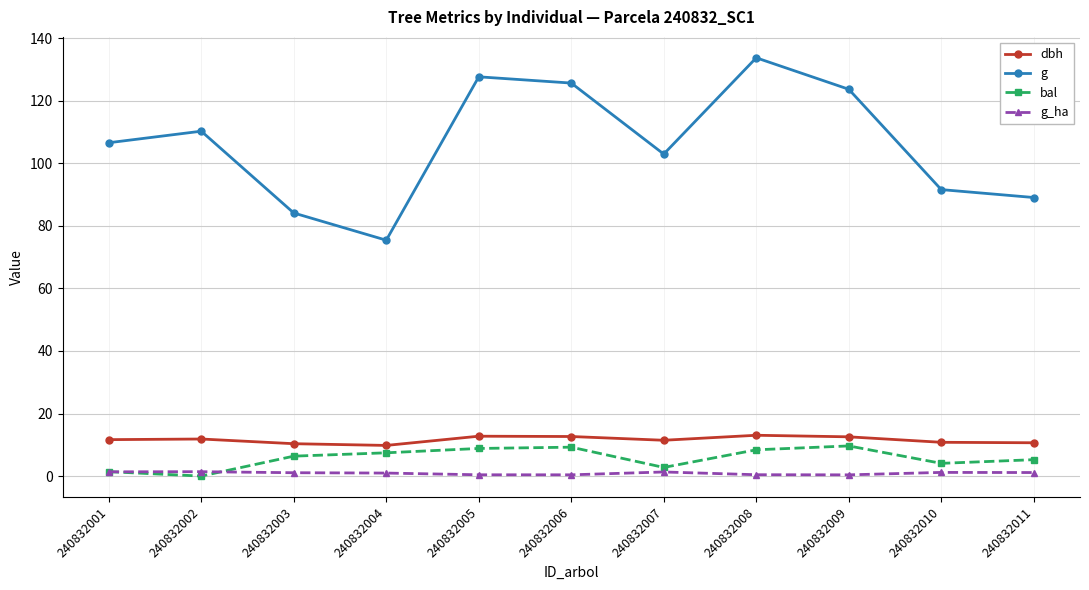

True or false: g and bal intersect in this chart.

False